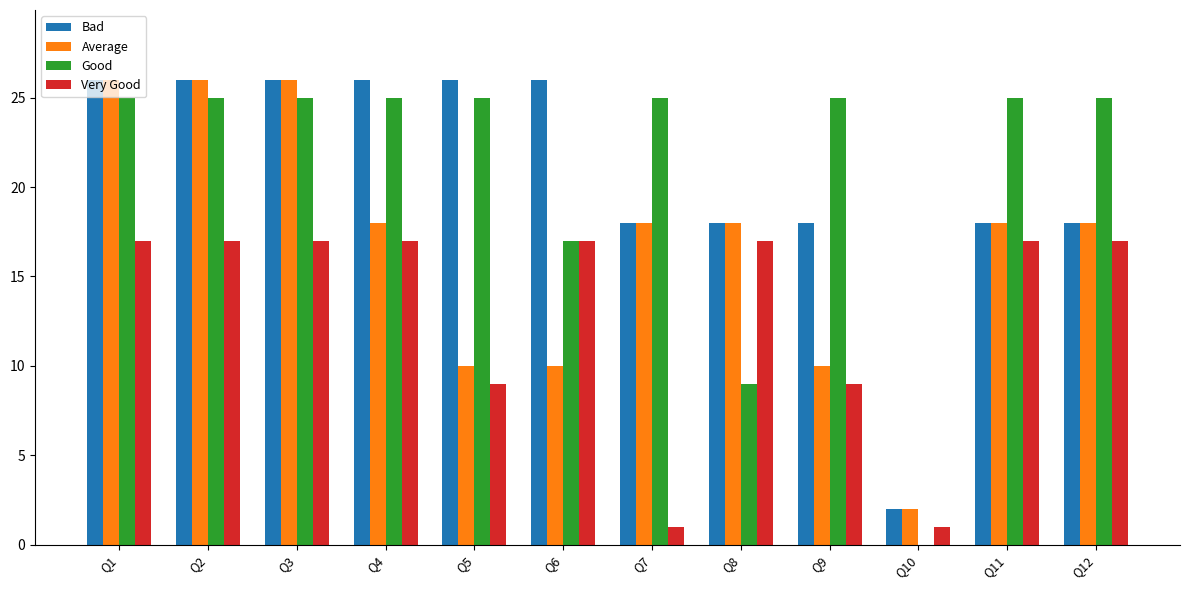

What is the greatest value displayed?

26